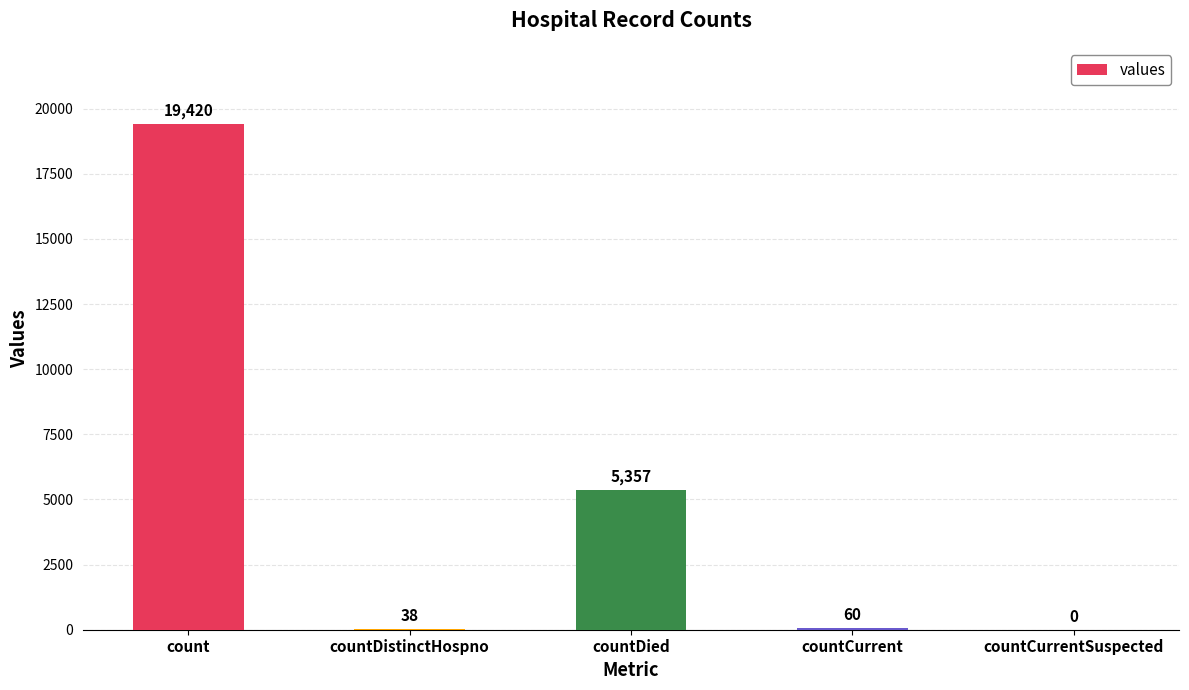

Reading right to left, list all the values displayed in this chart.

0	60	5357	38	19420